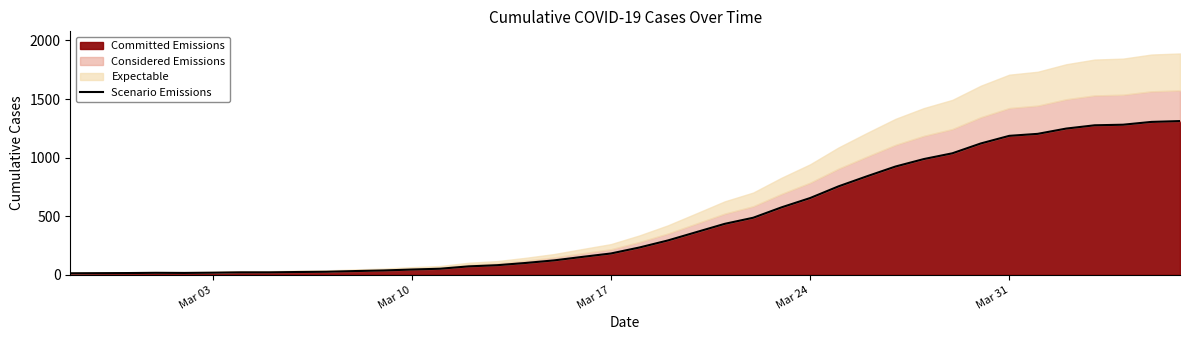

How many interior local valleys (lower than both neighbors) does the data have?

1